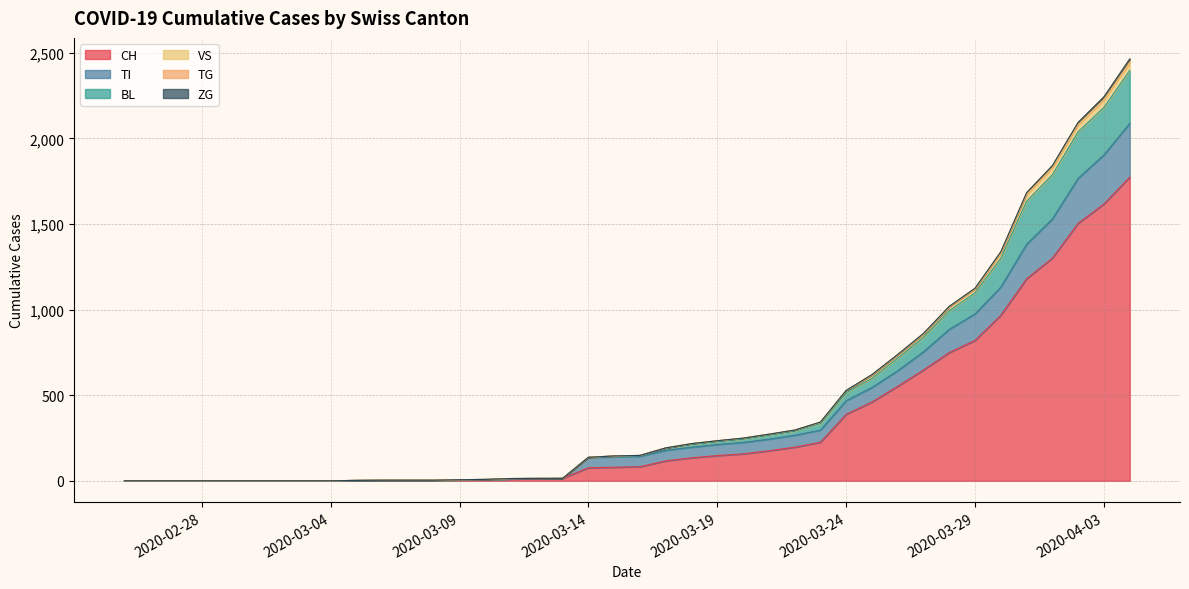

What is the highest value of the CH series?

1774